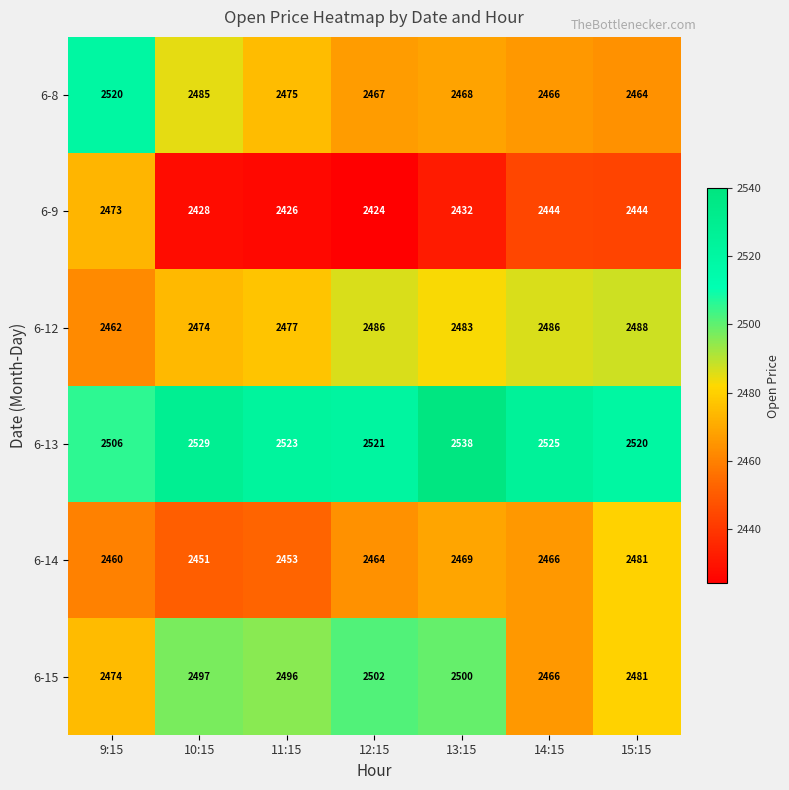

What is the sum of the 6-9 values at 14:15 and 13:15?

4876